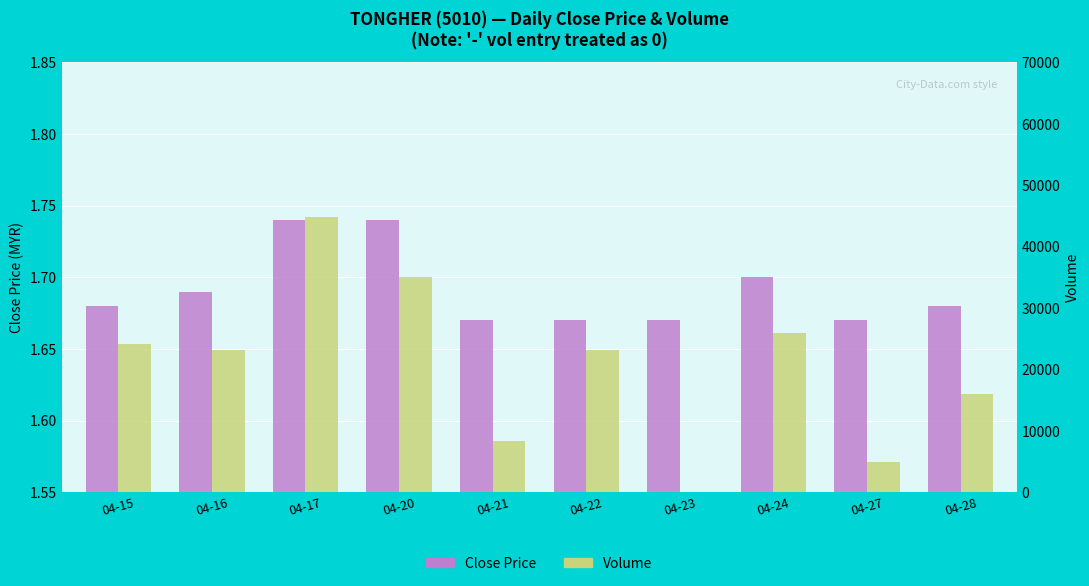

What is the total value across all series at 04-20?

35101.7